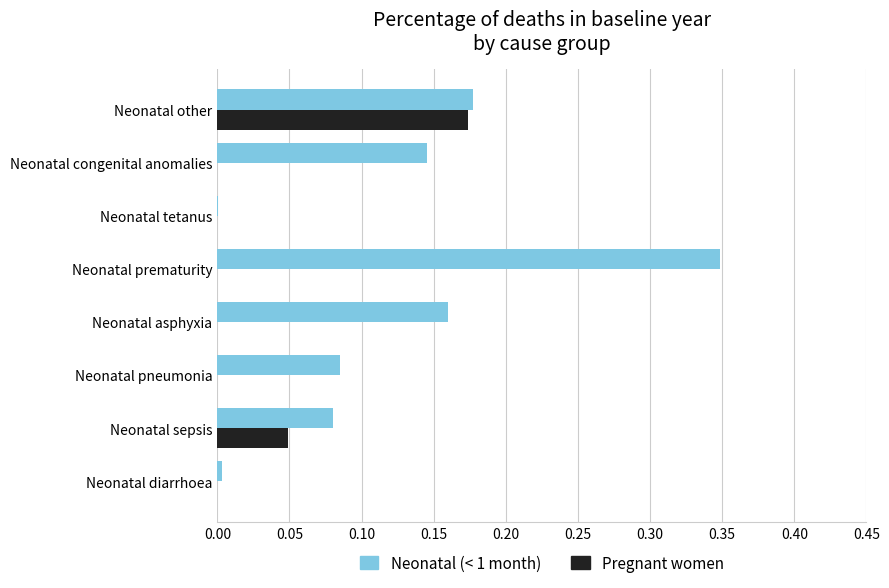

True or false: Pregnant women has a value of 0.1 at Neonatal tetanus.

False